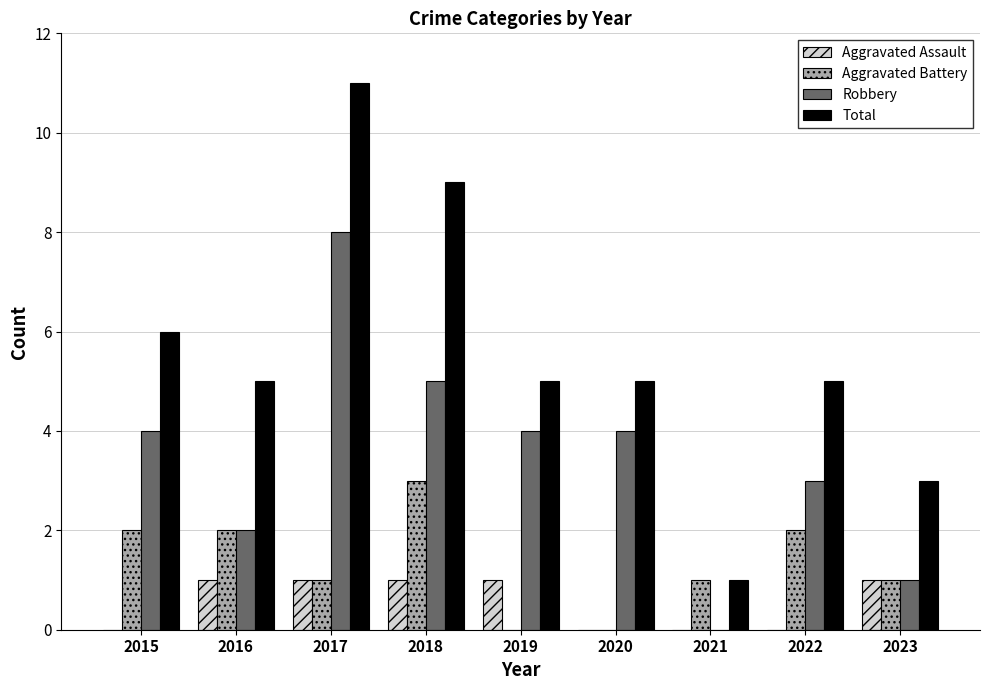

How many series are shown in this chart?

4